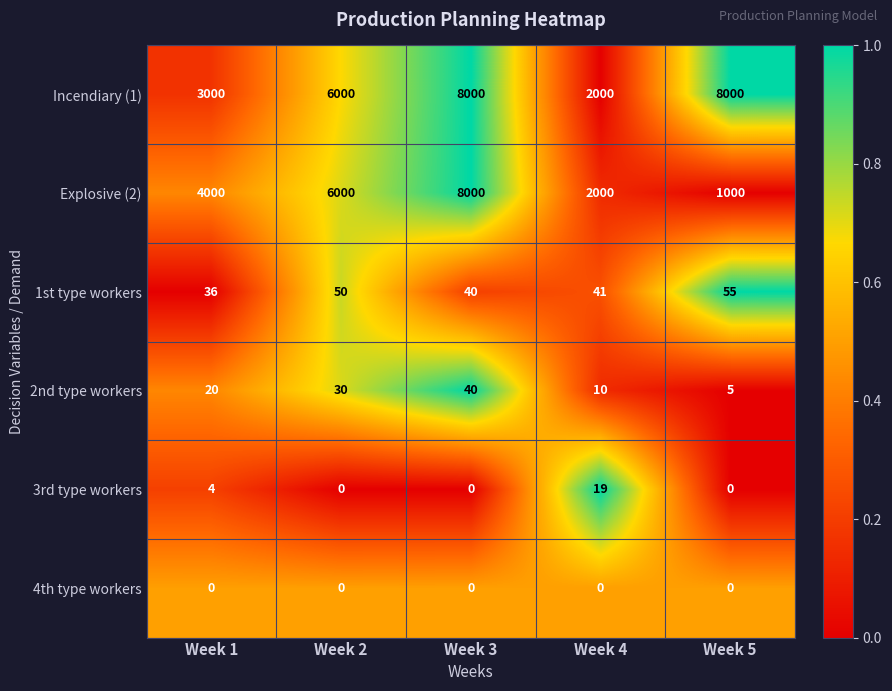

The value of Incendiary (1) at Week 4 is 670. True or false?

False